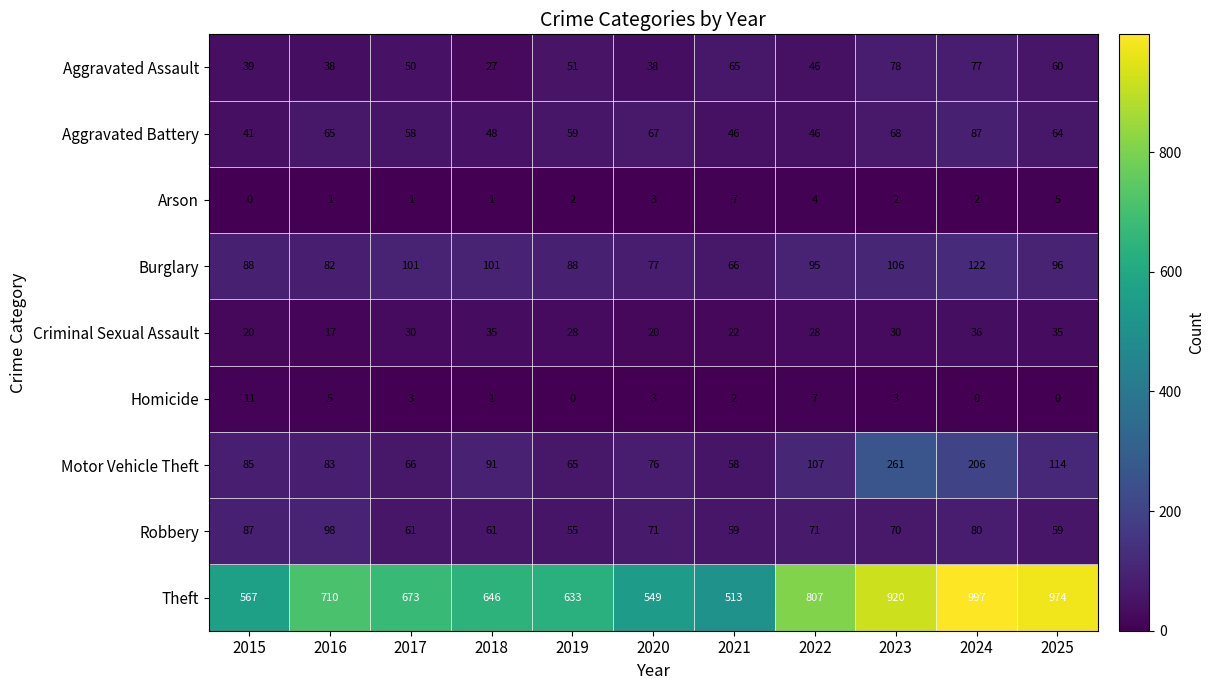

Between 2021 and 2022, which series saw the biggest shift?

Theft